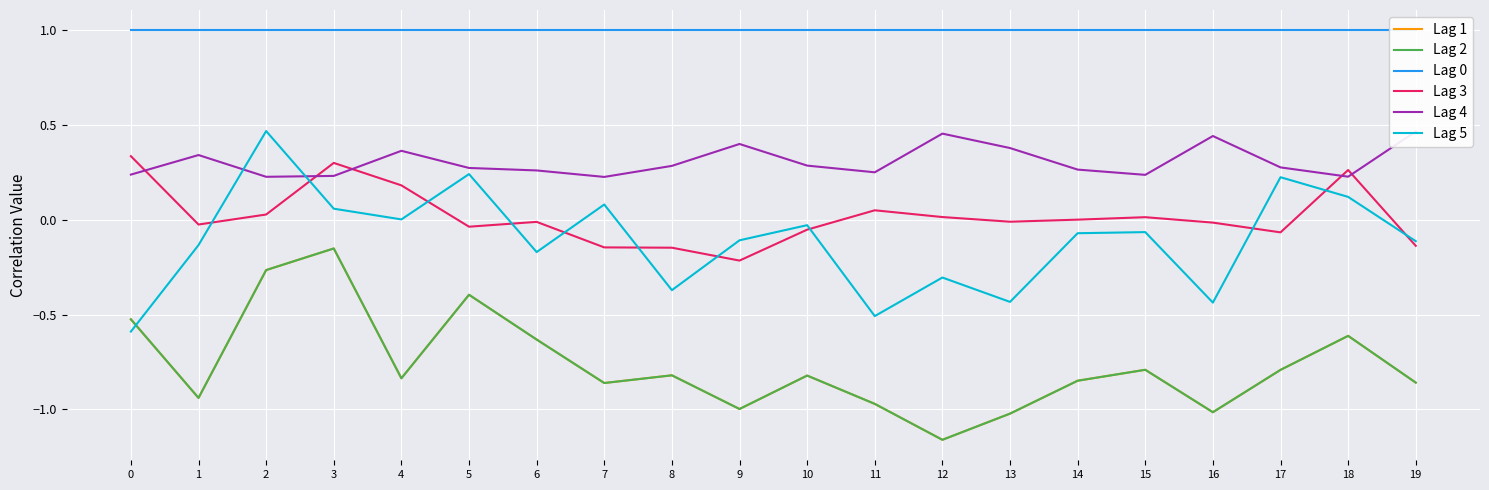

Is this an area chart (filled region under the line)?

No